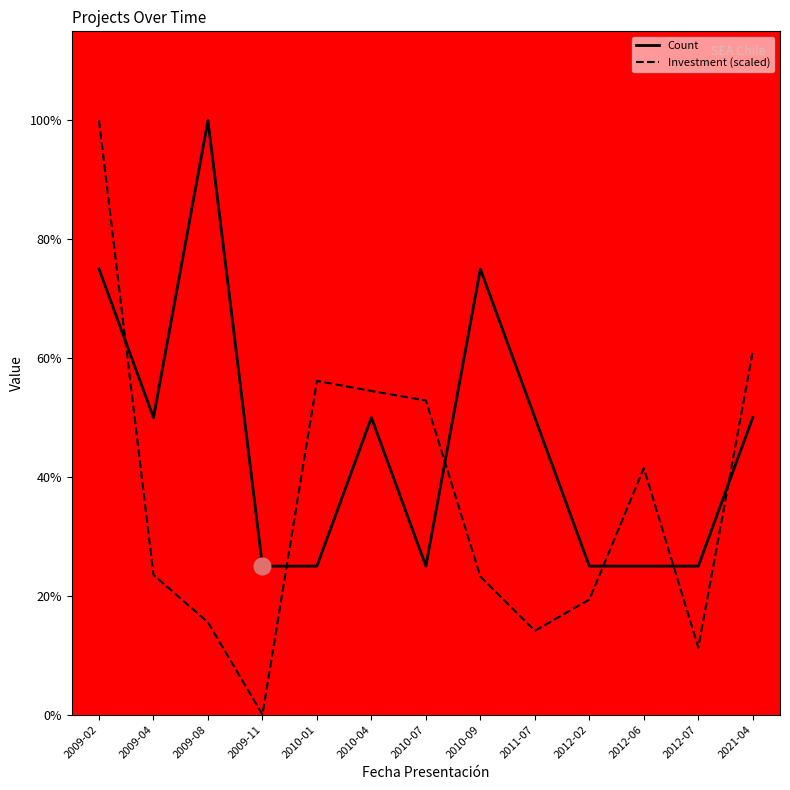

What is the value of the Investment (scaled) point at the 1st from the left?

4.0